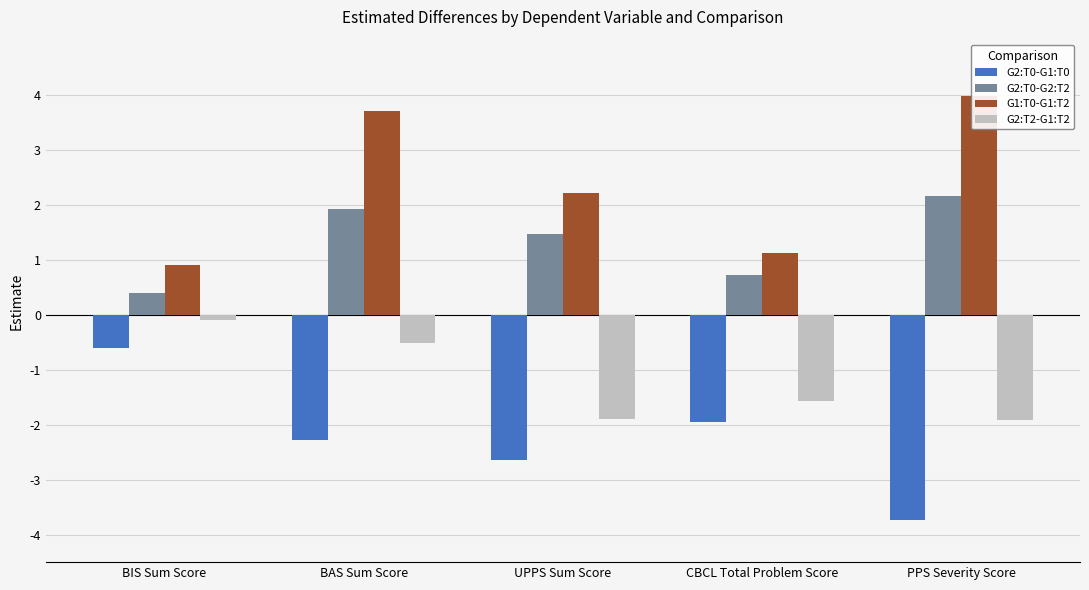

What is the lowest value of the G1:T0-G1:T2 series?

0.9